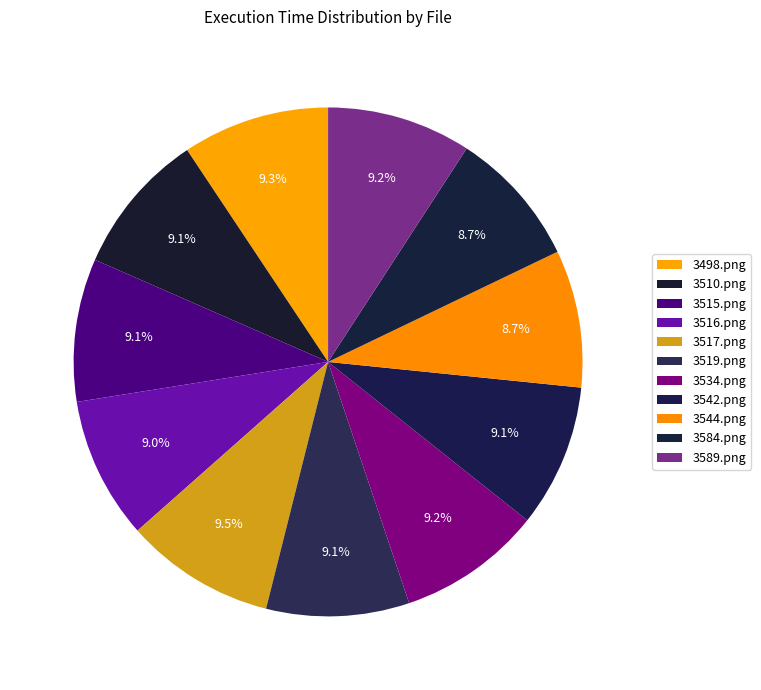

Is it true that 3516.png is 9% of the pie?

True